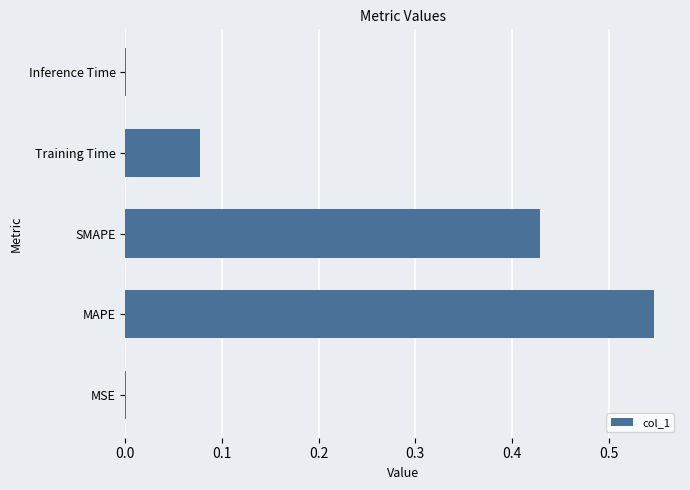

True or false: the data shows 0.2 at SMAPE.

False